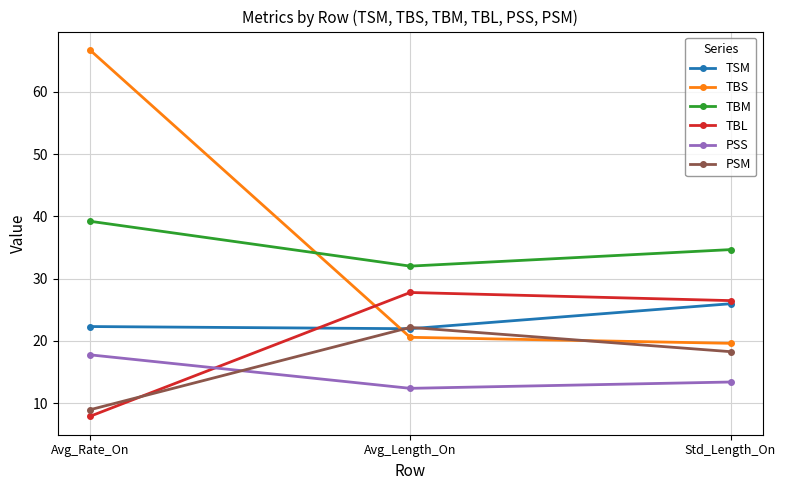

Does the chart have visible grid lines?

Yes